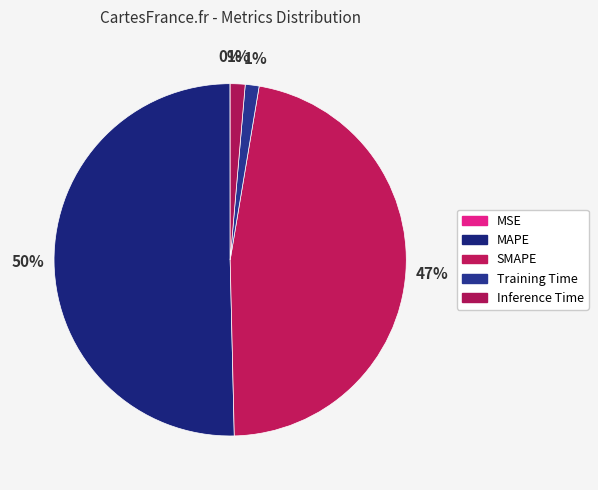

Which category has the smallest portion of the pie?

MSE